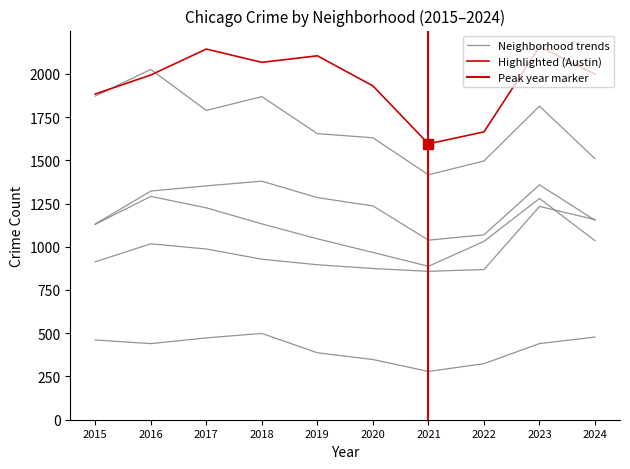

How many data points in Garfield Park are less than 1284?

5